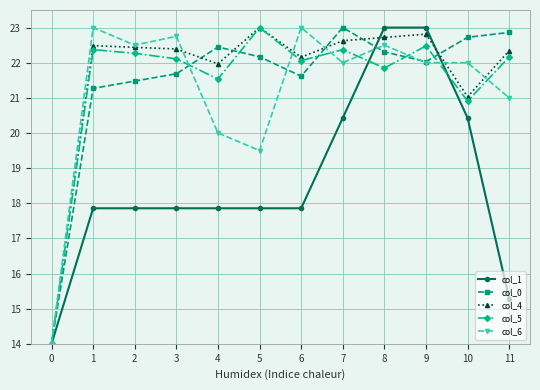

Reading left to right, what are all the values shown in this chart?

col_1: 14.0	17.9	17.9	17.9	17.9	17.9	17.9	20.4	23.0	23.0	20.4	15.3
col_0: 14.0	21.3	21.5	21.7	22.4	22.2	21.6	23.0	22.3	22.0	22.7	22.9
col_4: 14.0	22.5	22.4	22.4	22.0	23.0	22.2	22.6	22.7	22.8	21.0	22.3
col_5: 14.0	22.4	22.3	22.1	21.5	23.0	22.1	22.4	21.8	22.5	20.9	22.2
col_6: 14.0	23.0	22.5	22.8	20.0	19.5	23.0	22.0	22.5	22.0	22.0	21.0